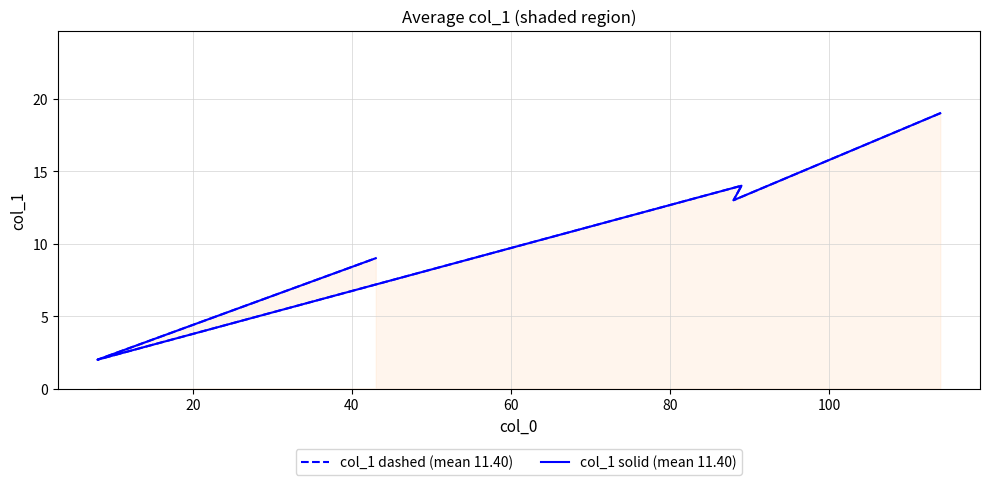

How many distinct data groups are displayed?

2